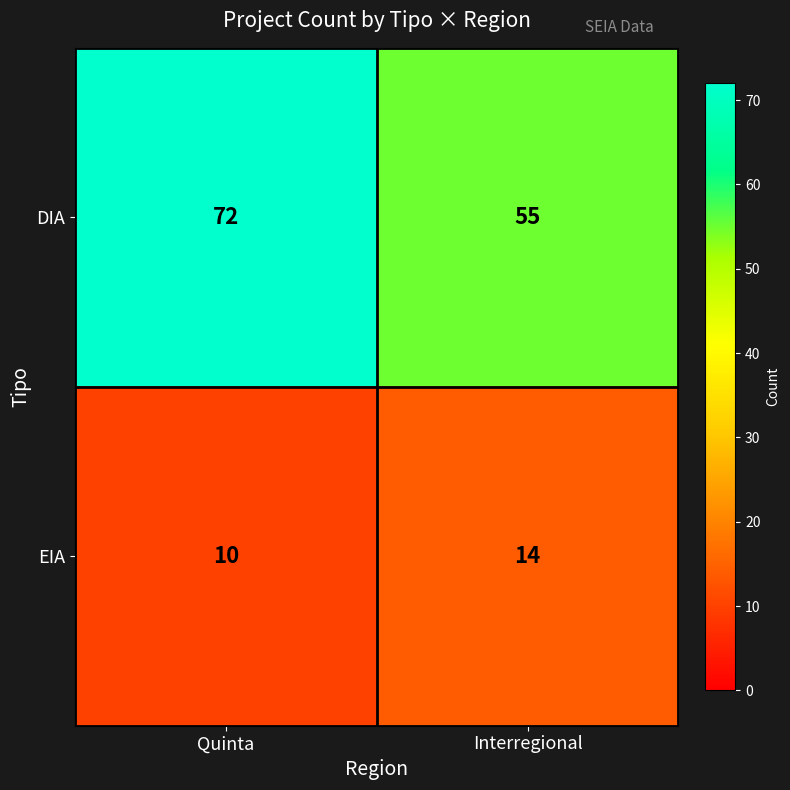

At how many categories does at least one series exceed 41?

2